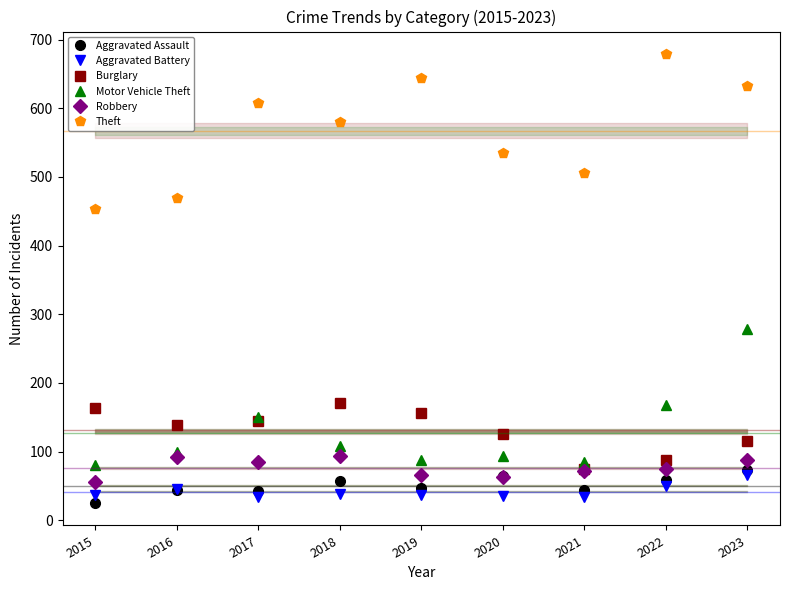

What is the value of the Robbery point at the 7th from the left?

72